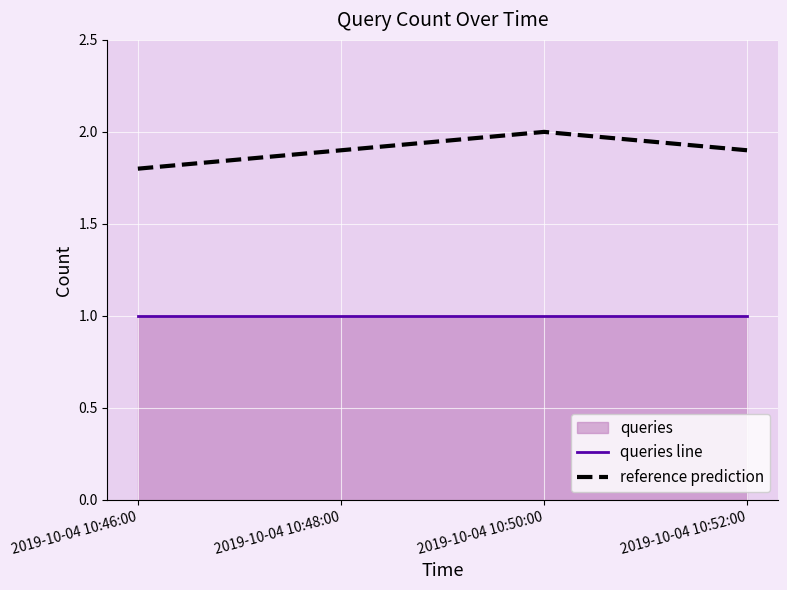

Between 2019-10-04 10:46:00 and 2019-10-04 10:50:00, which is larger?

2019-10-04 10:46:00